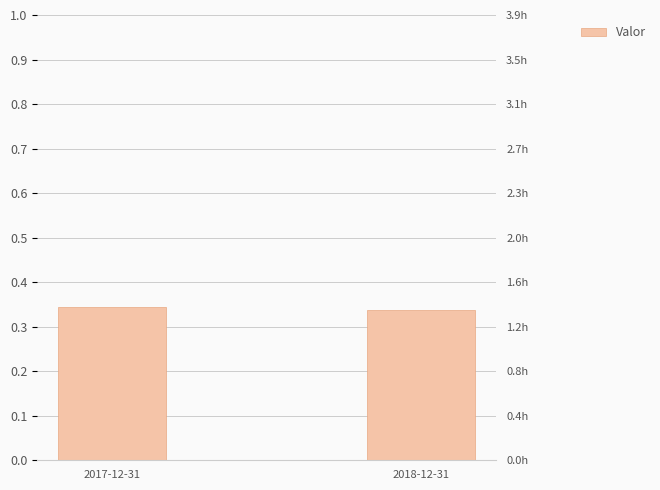

Read the value at 2017-12-31.

0.3